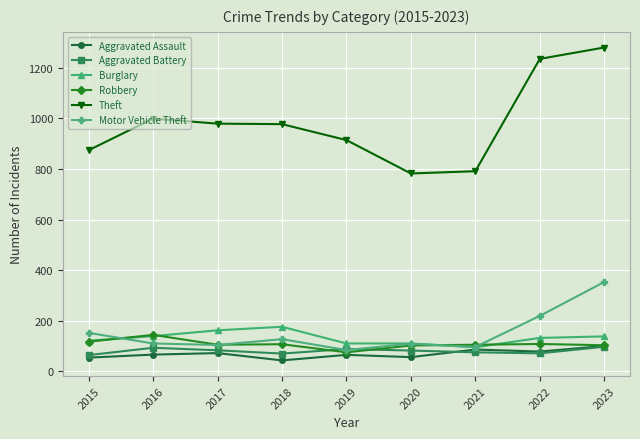

The Burglary series shows 287 at 2017. True or false?

False